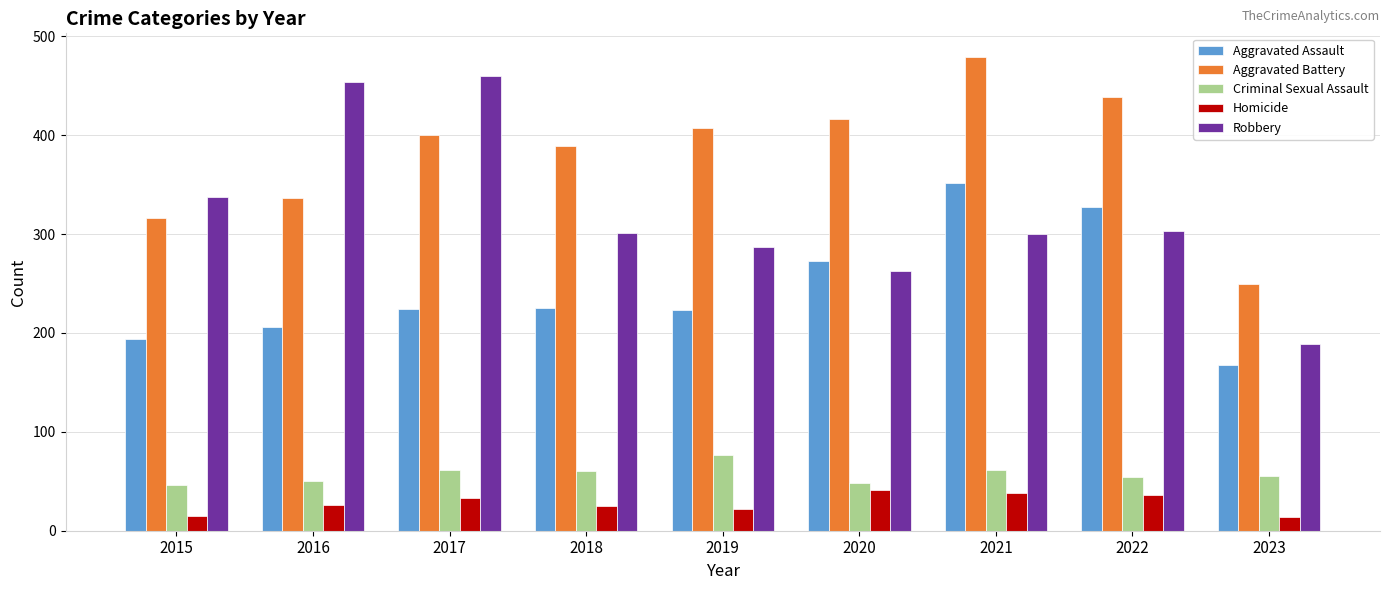

How many data points in Criminal Sexual Assault are less than 55?

4